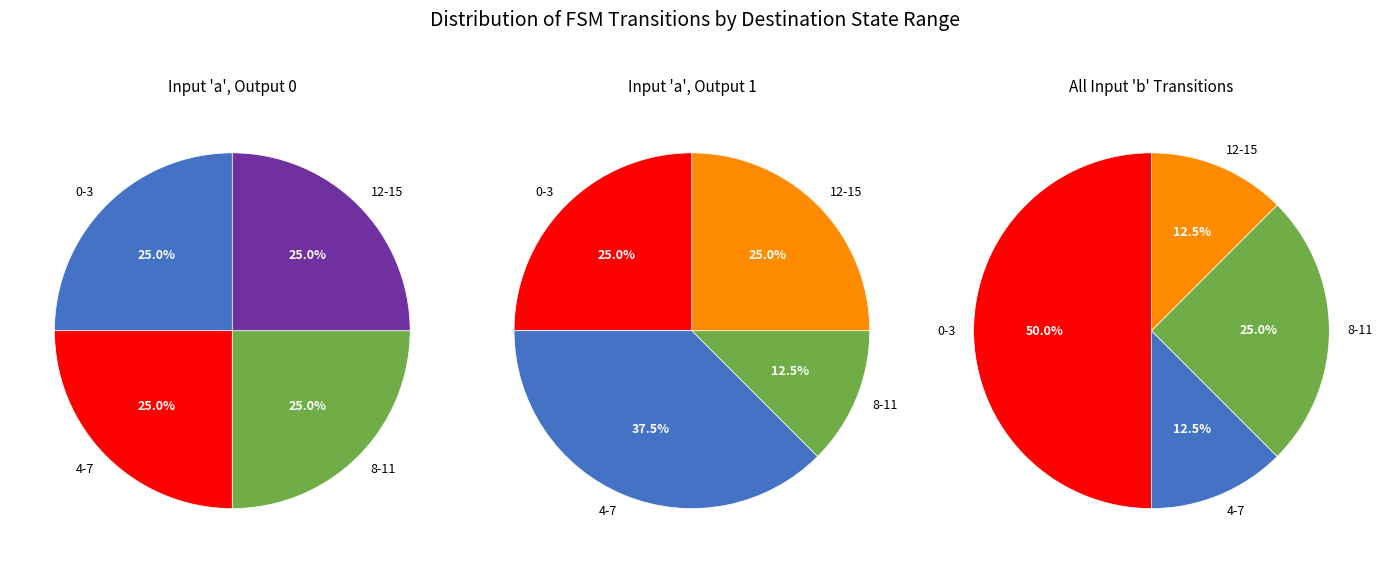

Is there a majority slice in this chart?

No